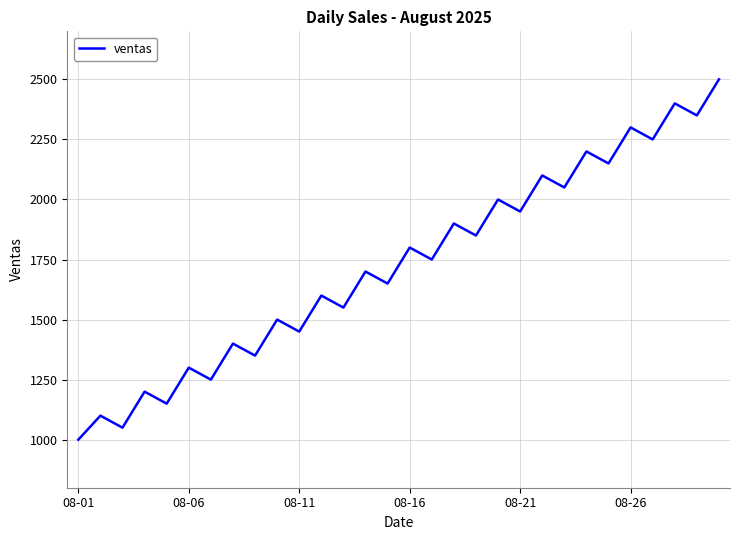

What is the difference between the maximum and minimum values?

1500